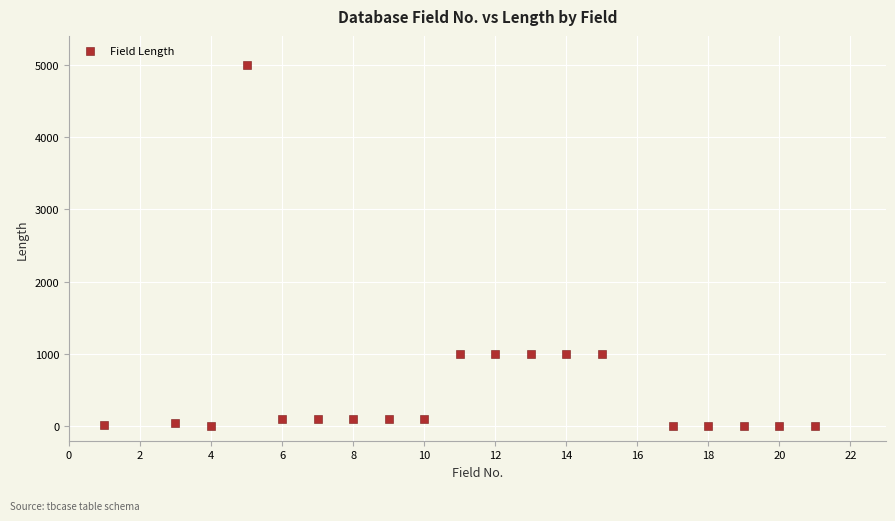

What is the range of X values (max minus min)?

20